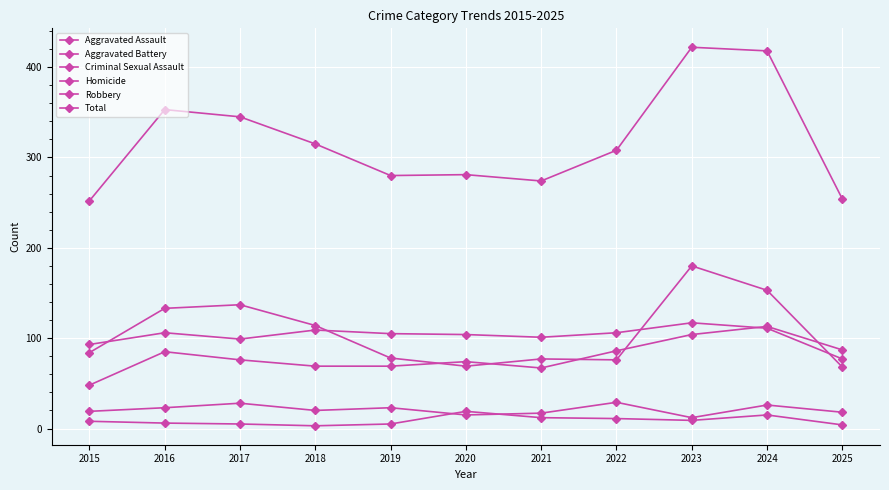

How many data points in Aggravated Battery are less than 105?

5